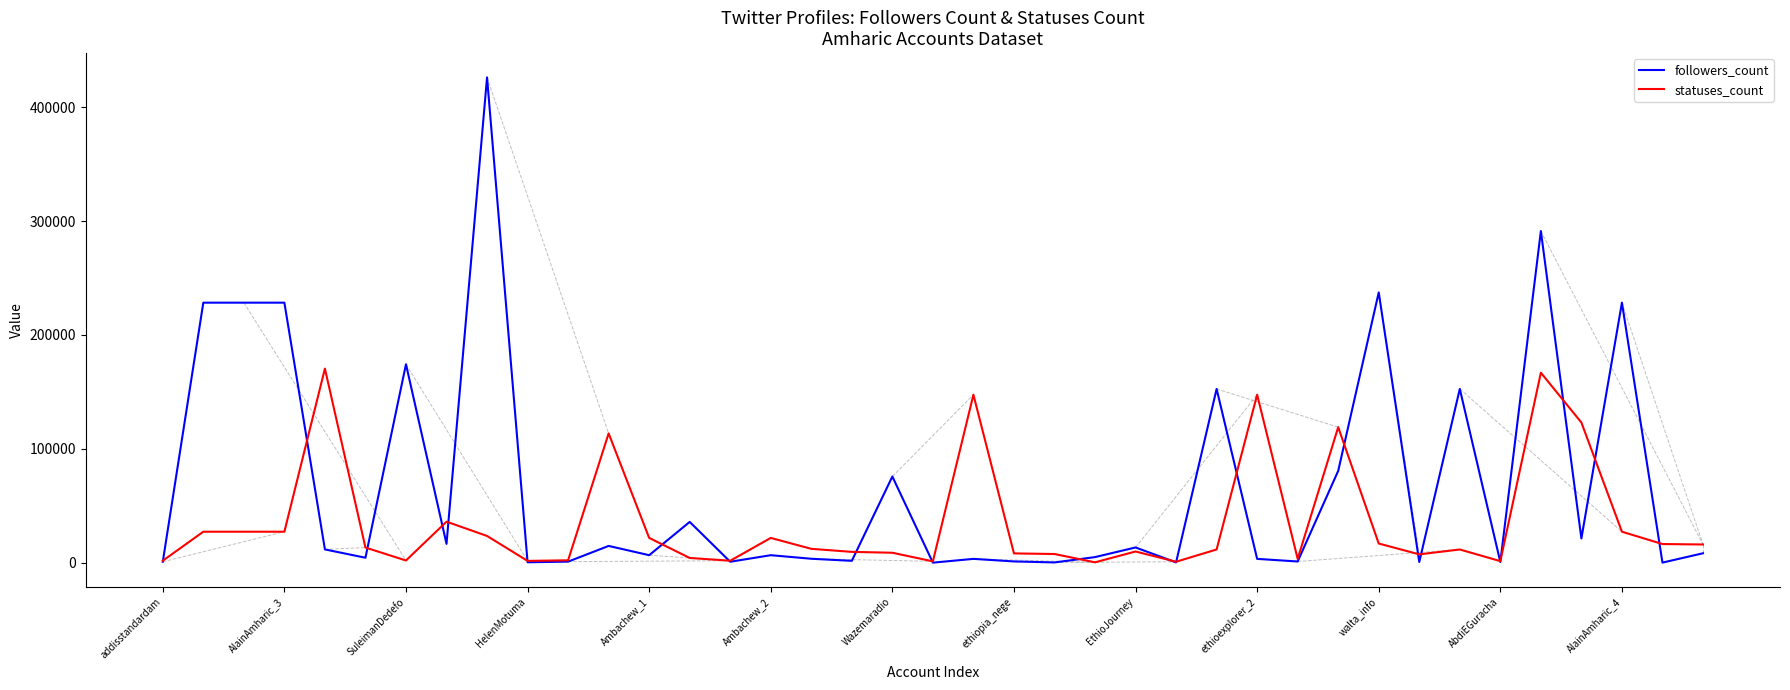

At how many categories does at least one series exceed 160274?

9